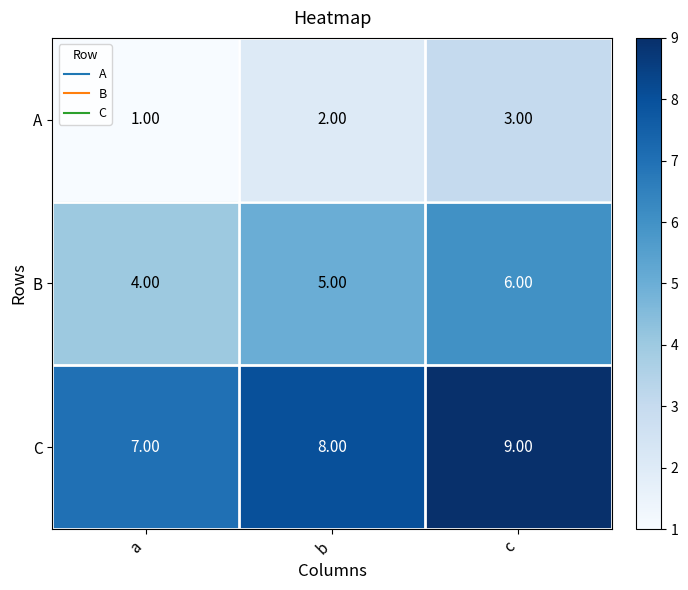

At which category does the chart reach its peak across all series?

c